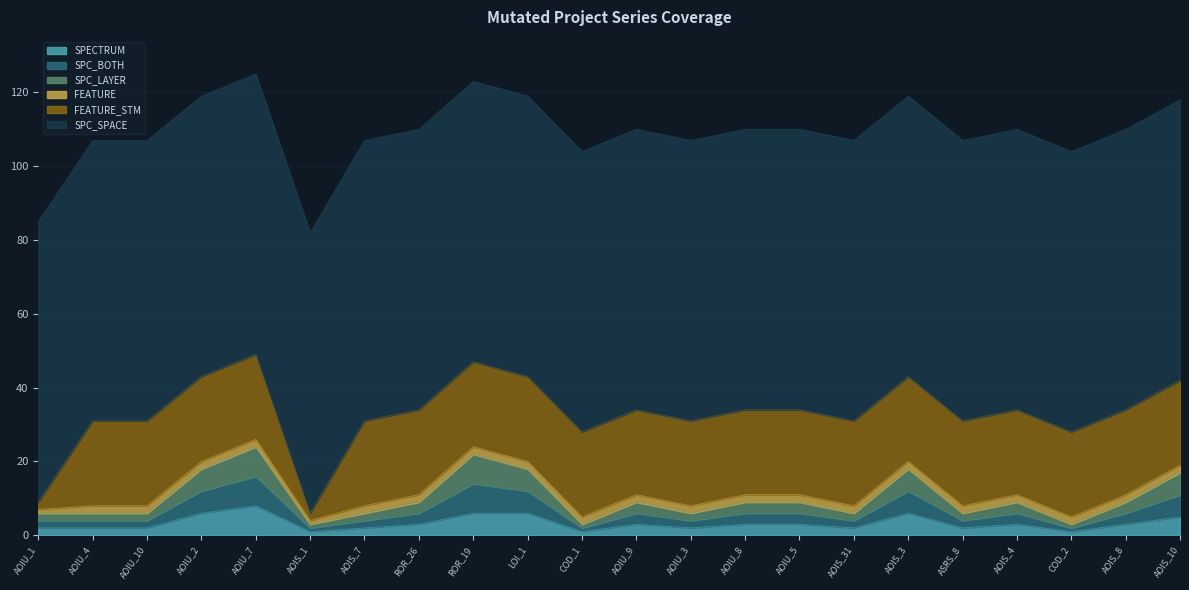

Where is the first local minimum for SPC_BOTH?

AOIS_1